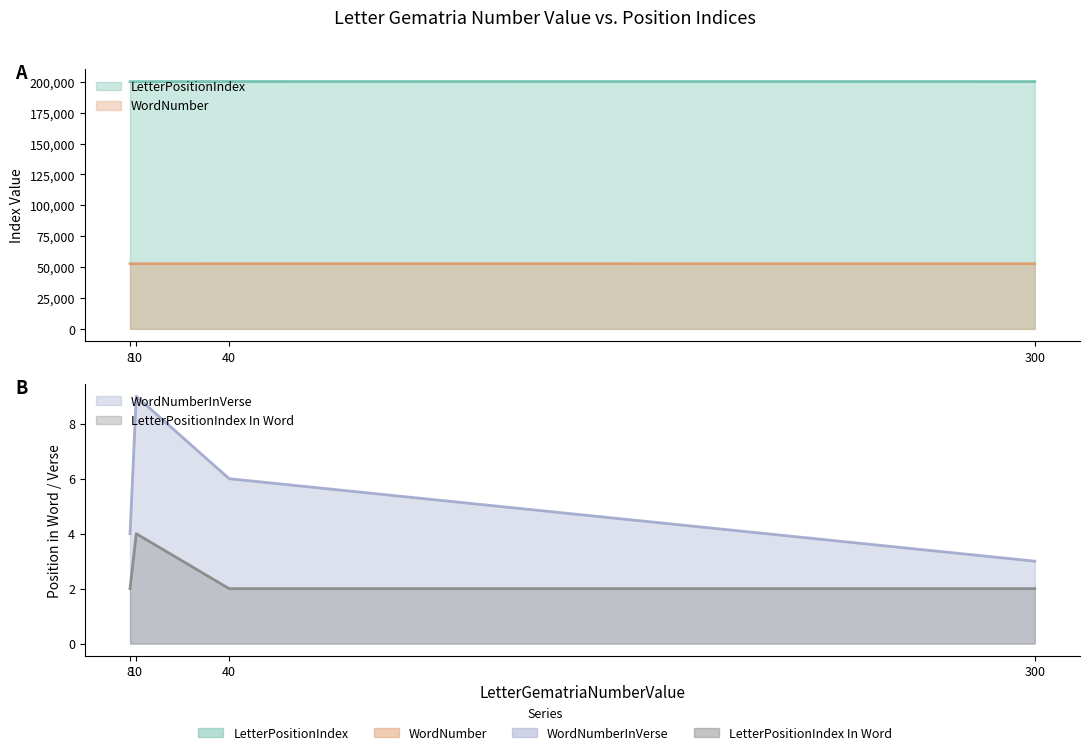

What is the highest value of the WordNumberInVerse series?

9